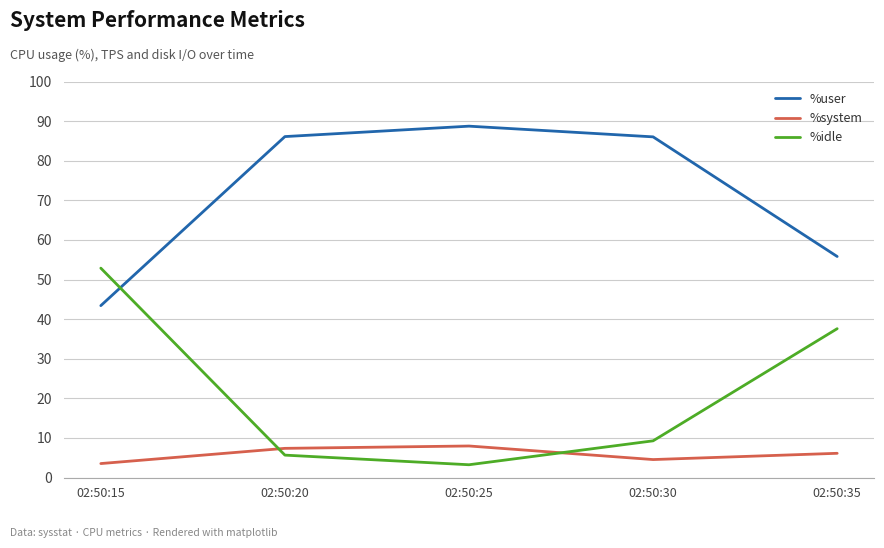

True or false: %idle has more than 2 points higher than both neighbors.

False